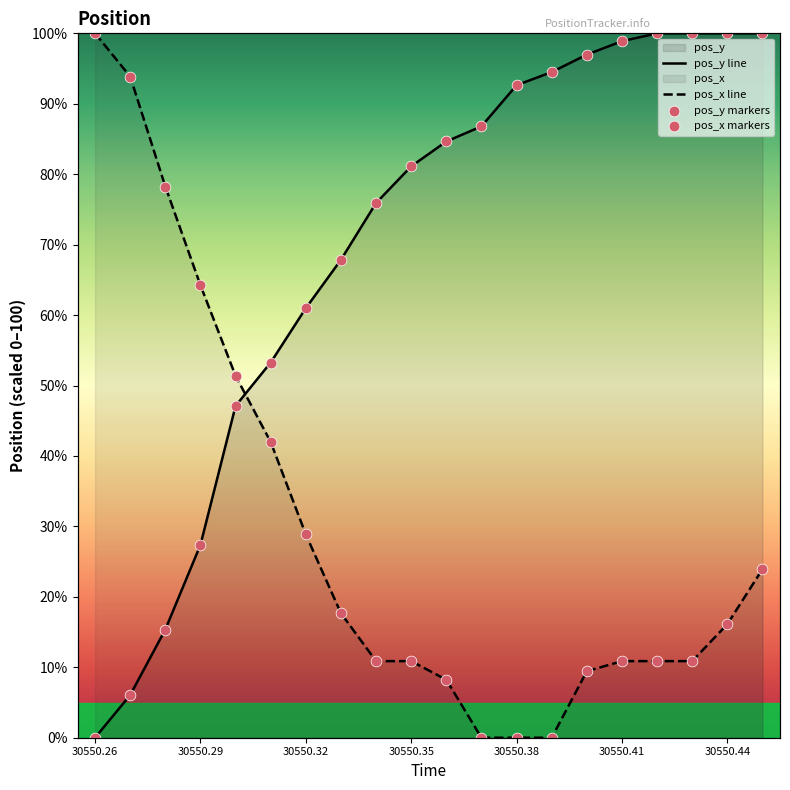

Which series contains the highest Y value?

pos_y line